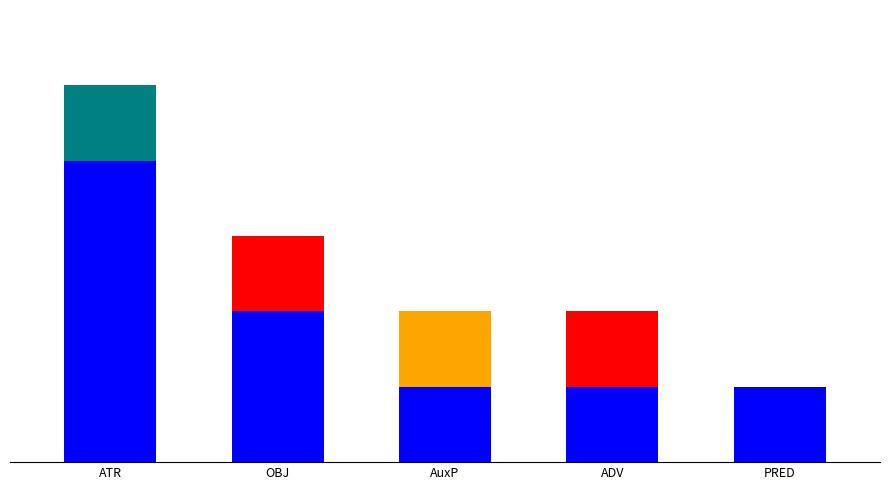

Does the chart contain stacked bars?

Yes